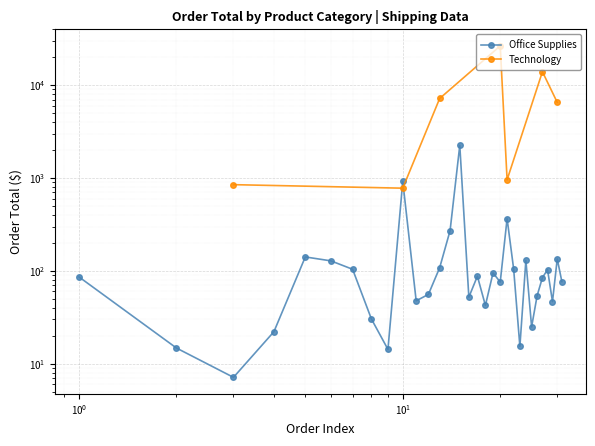

What is the average value?

183.6